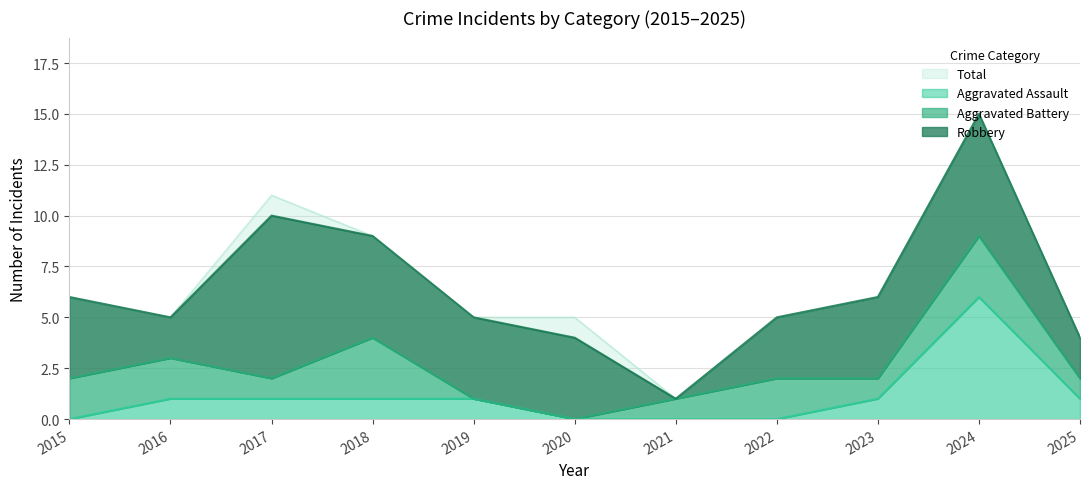

At which label is Total closest to 8?

2018